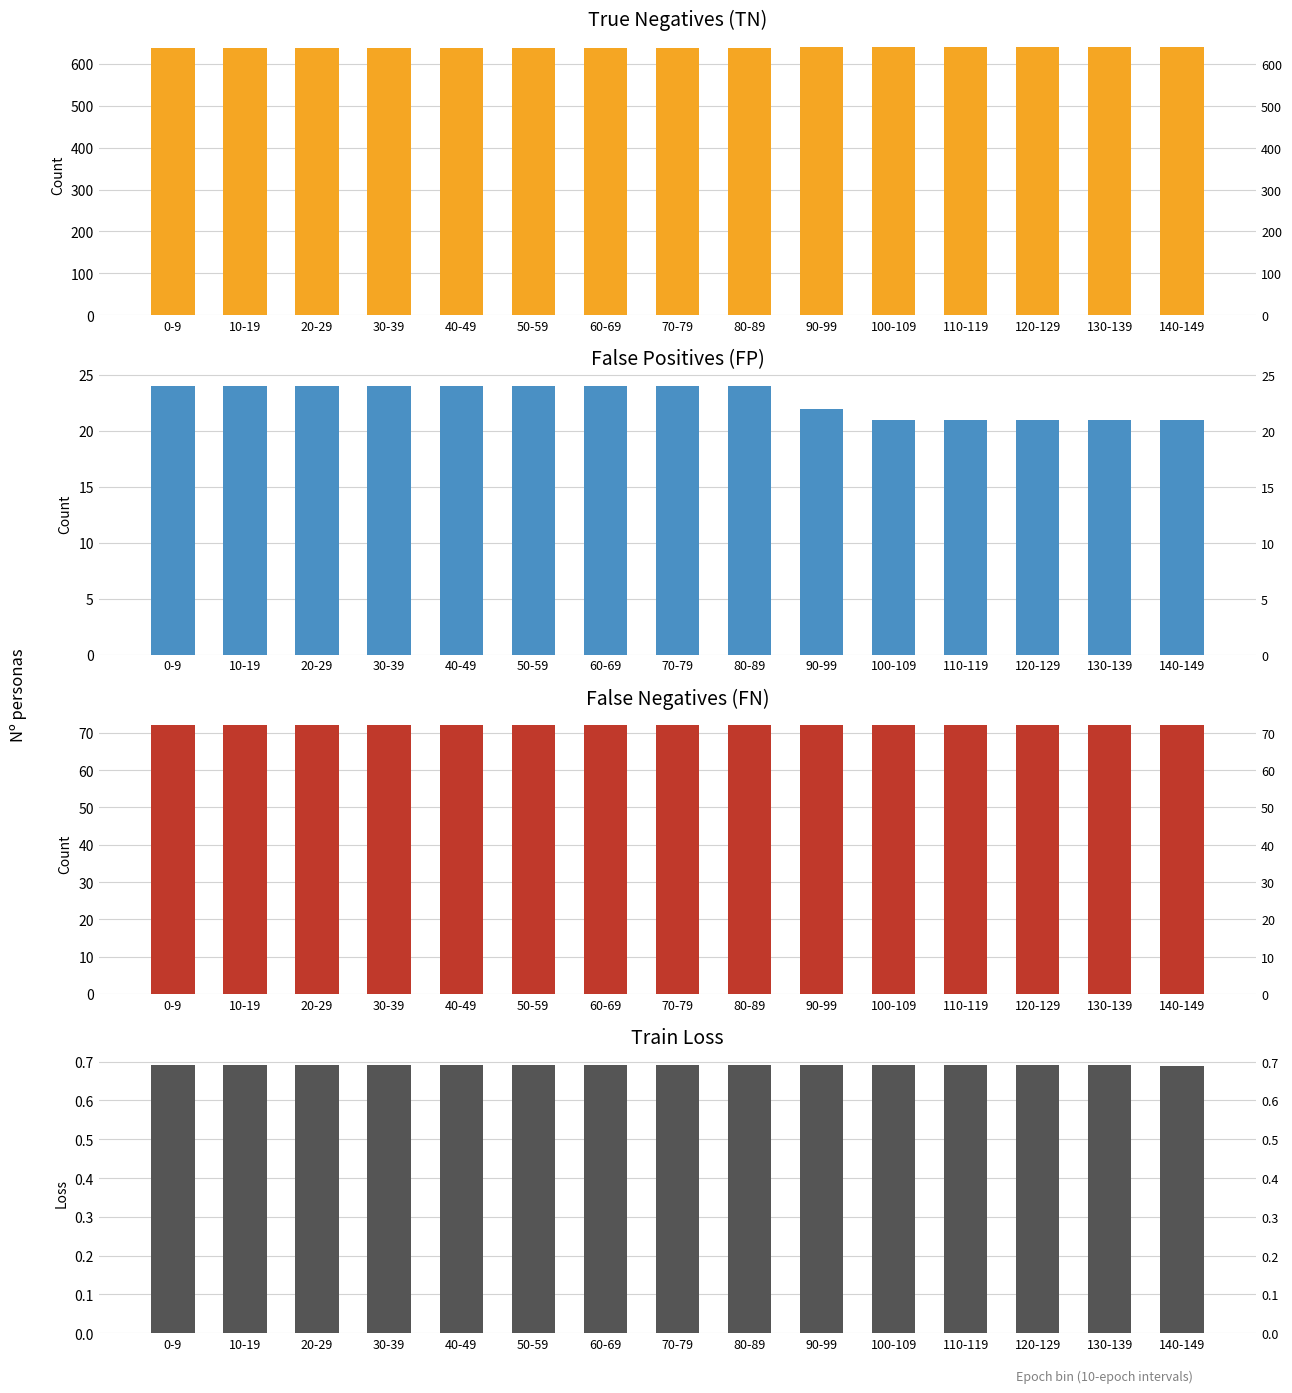

How many groups of bars are there?

15